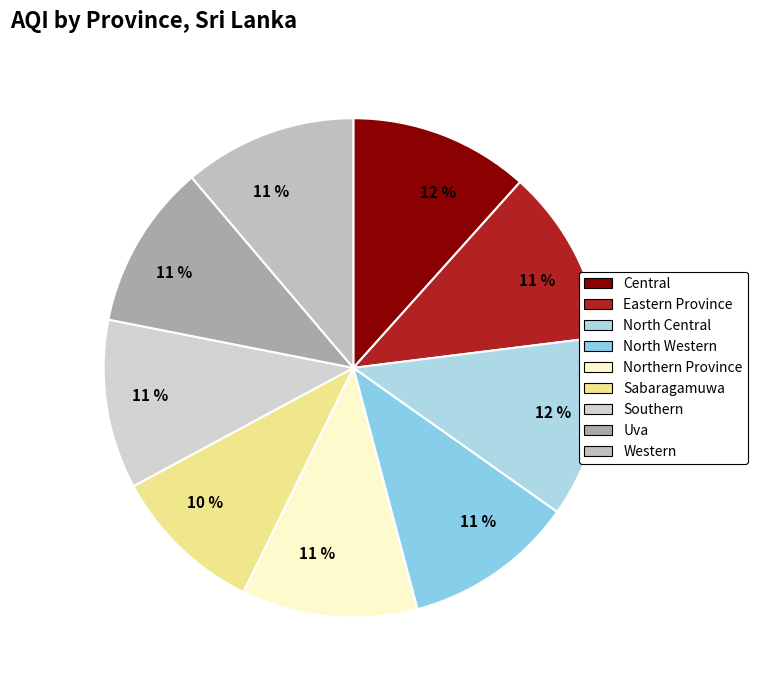

What portion of the pie excludes Southern?

89.0%